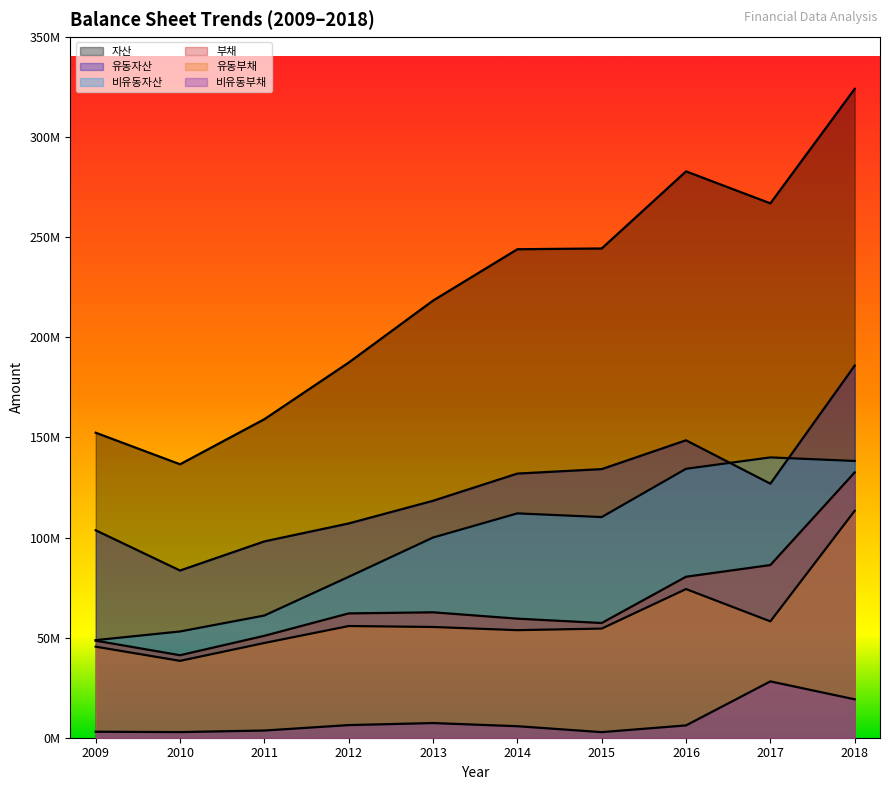

True or false: 유동부채 and 비유동부채 intersect in this chart.

False